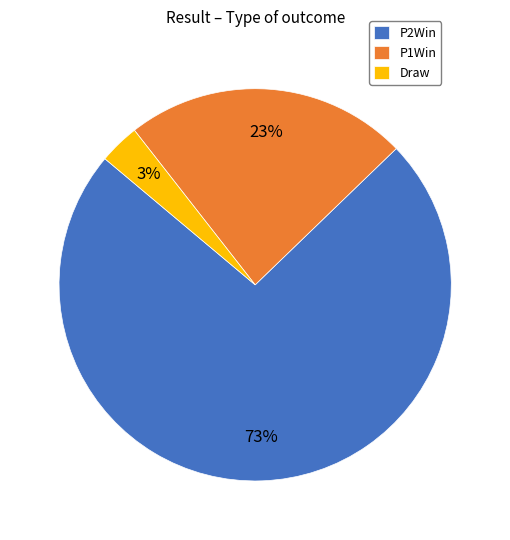

The P2Win slice represents 73% of the pie. True or false?

True